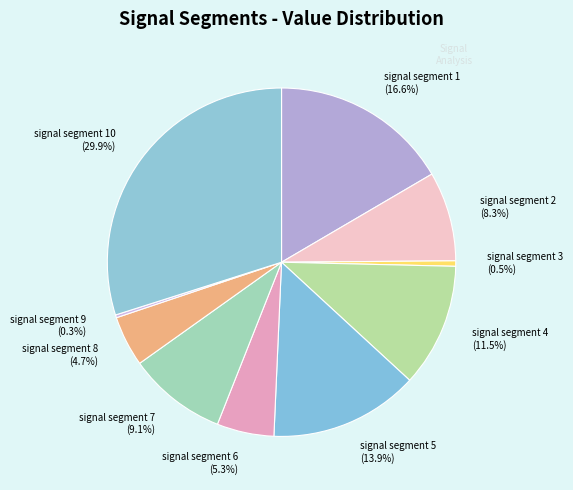

What is the total percentage of signal segment 8 and signal segment 4?

16.2%